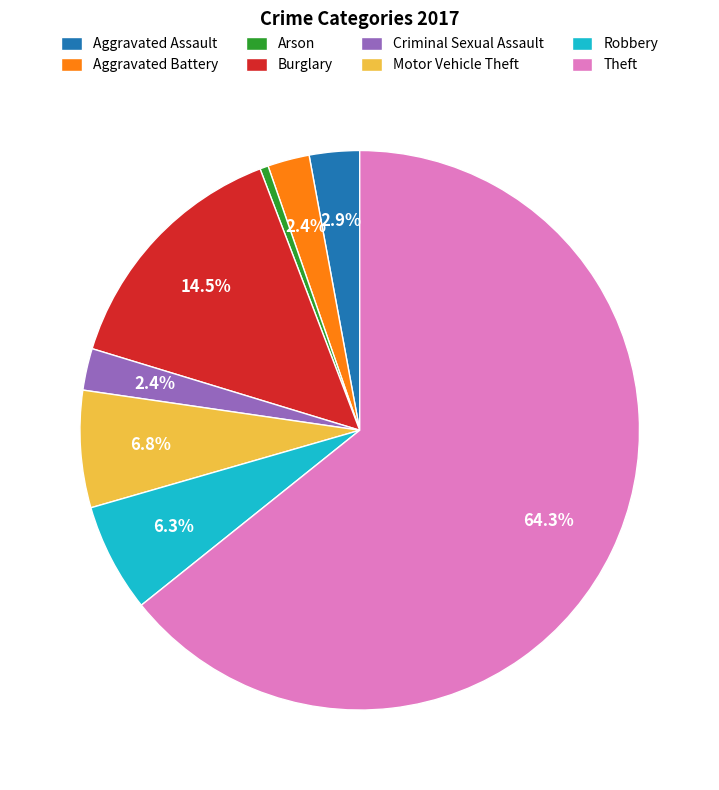

Is it true that Theft is 70% of the pie?

False